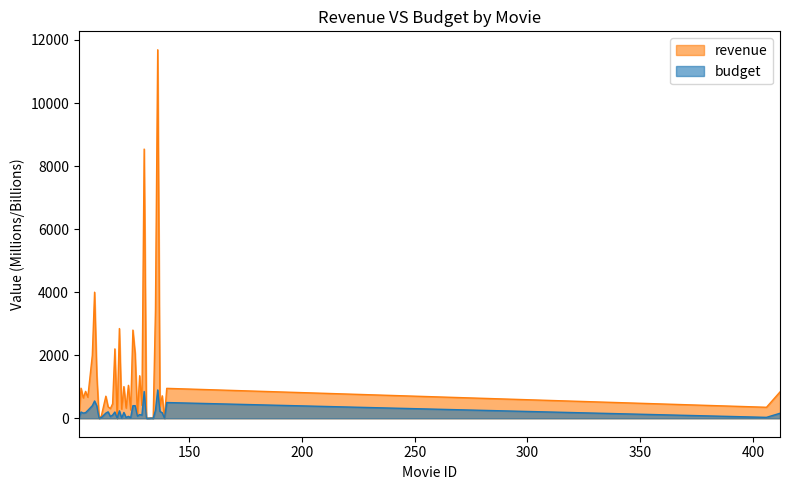

At 126, list the series in order from smallest to largest.

budget, revenue